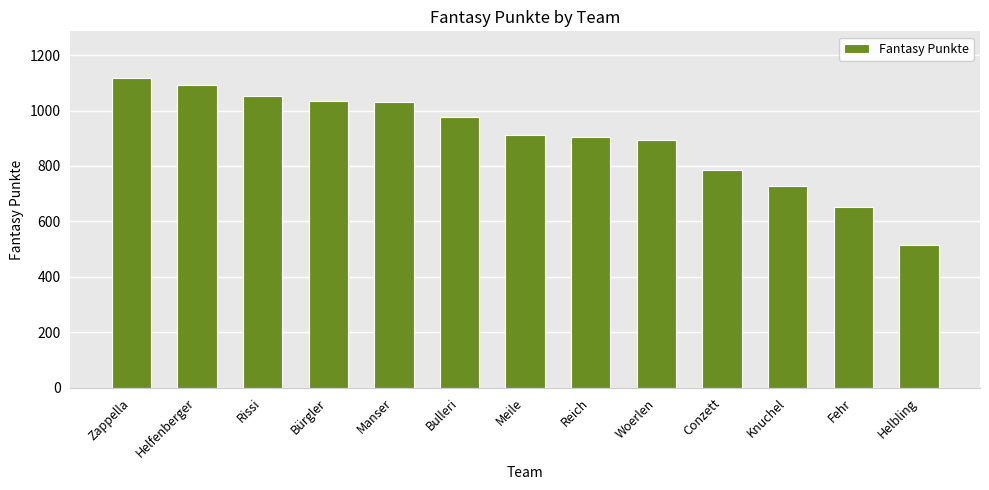

How many bars are there in total?

13